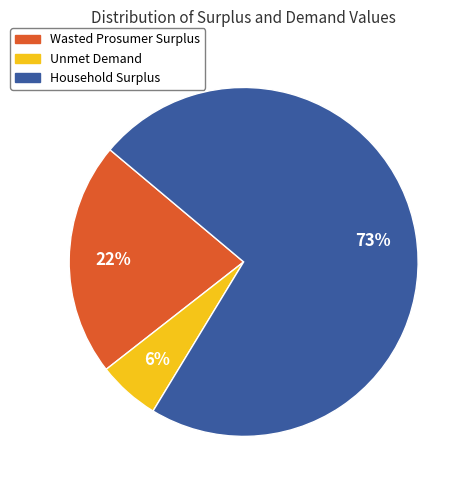

Which has a higher value, Unmet Demand or Wasted Prosumer Surplus?

Wasted Prosumer Surplus